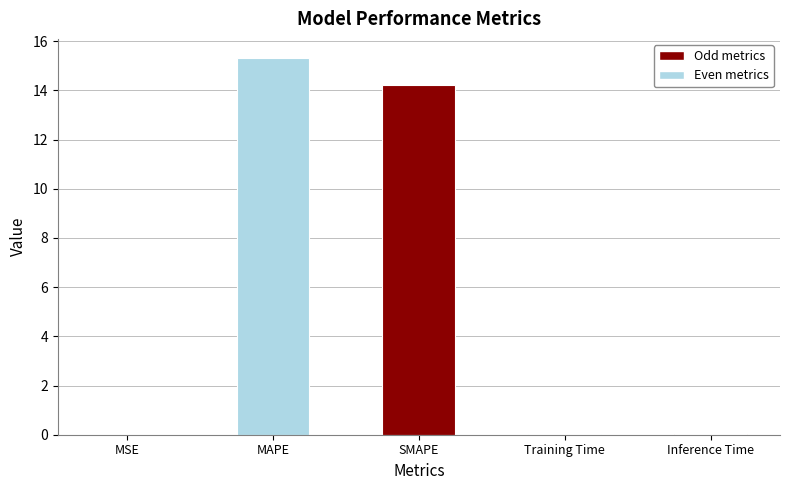

Read the value at SMAPE.

14.2